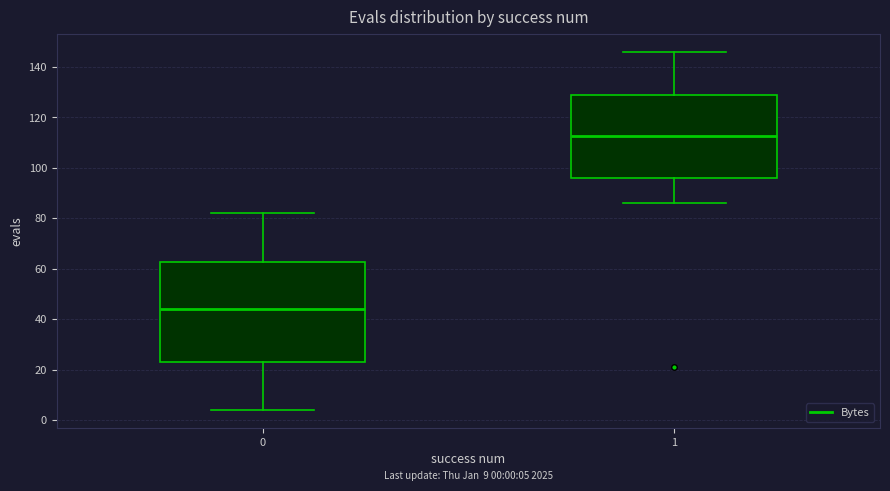

Which box's median line is the highest?

1